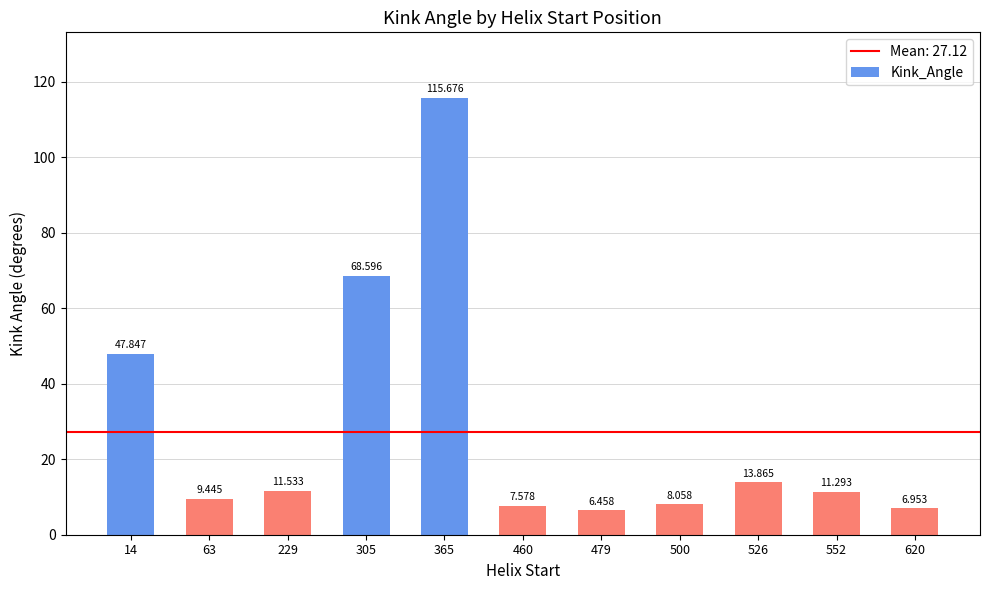

Which category has the lowest value across all series?

479